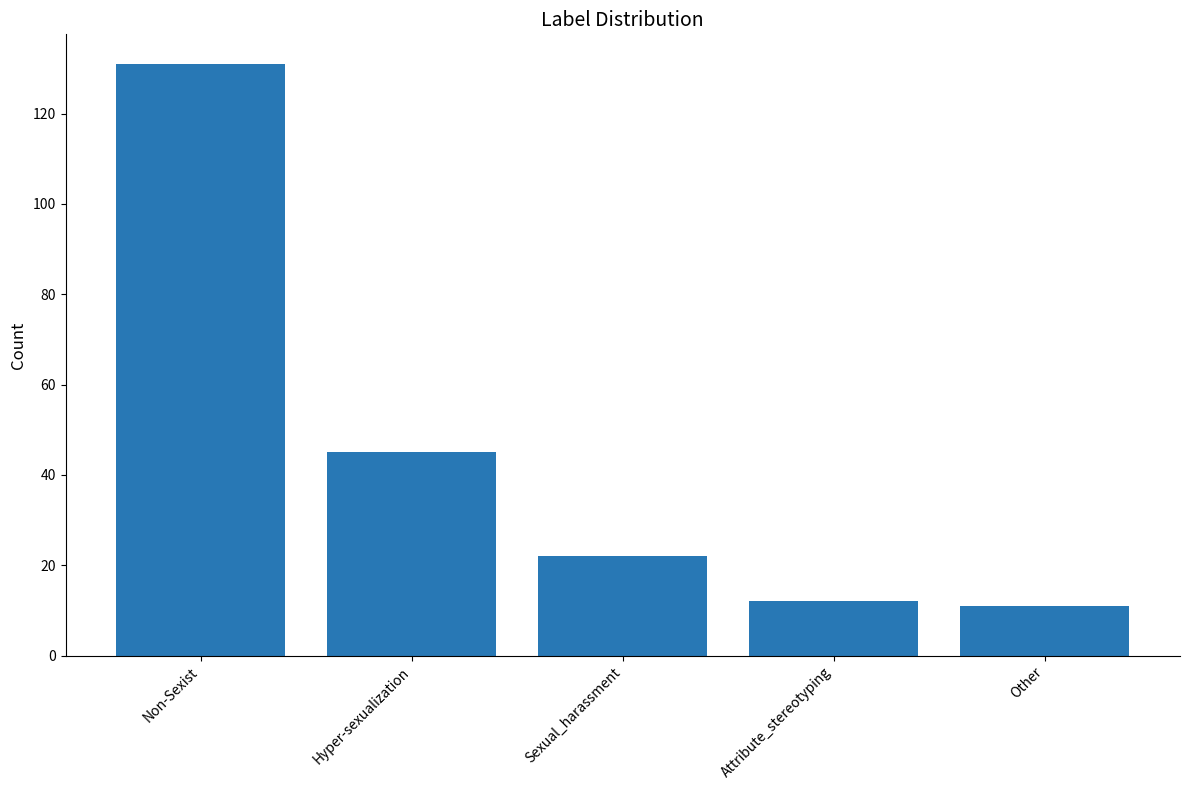

Where is the data nearest to the value 71?

Hyper-sexualization